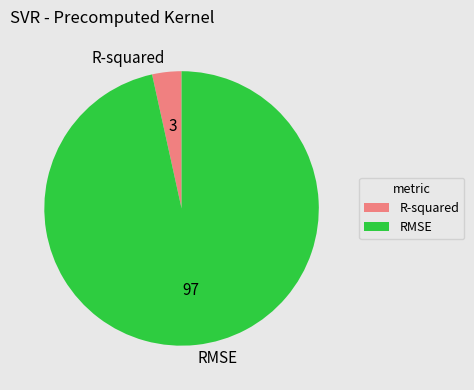

Which category accounts for the majority?

RMSE